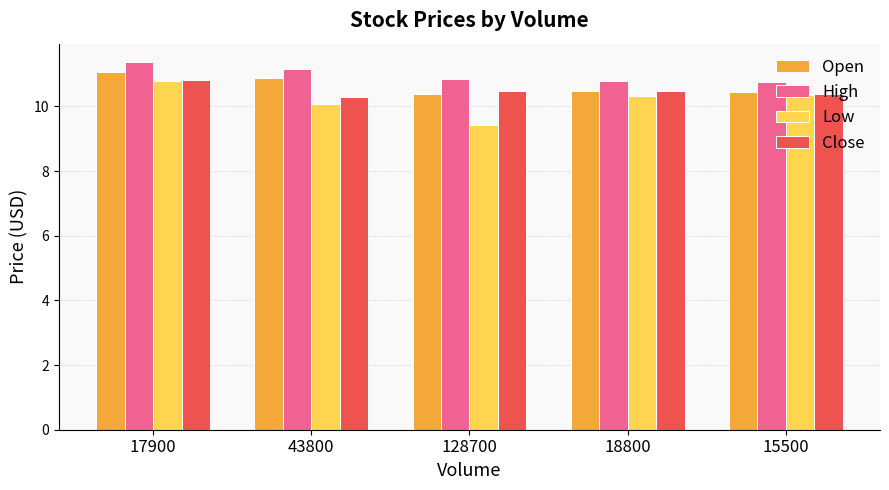

Rank the series by their average value, from highest to lowest.

High, Open, Close, Low